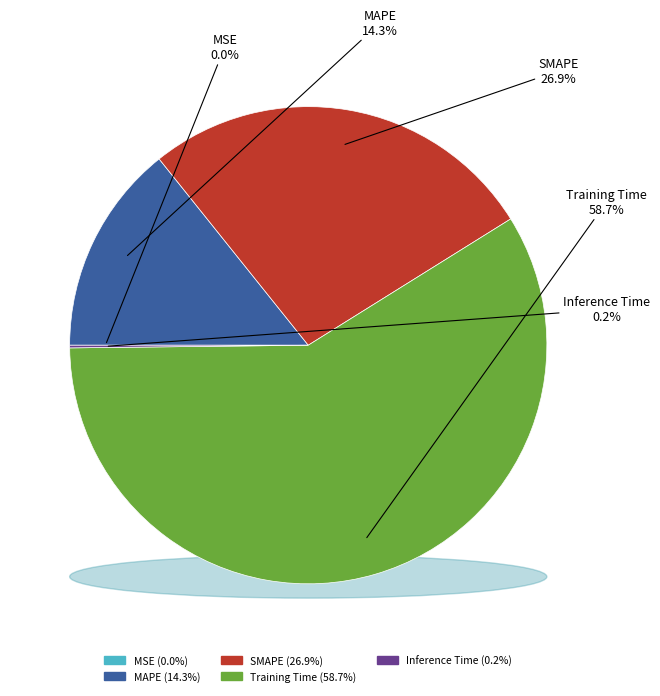

What portion of the pie excludes MSE?

100.0%